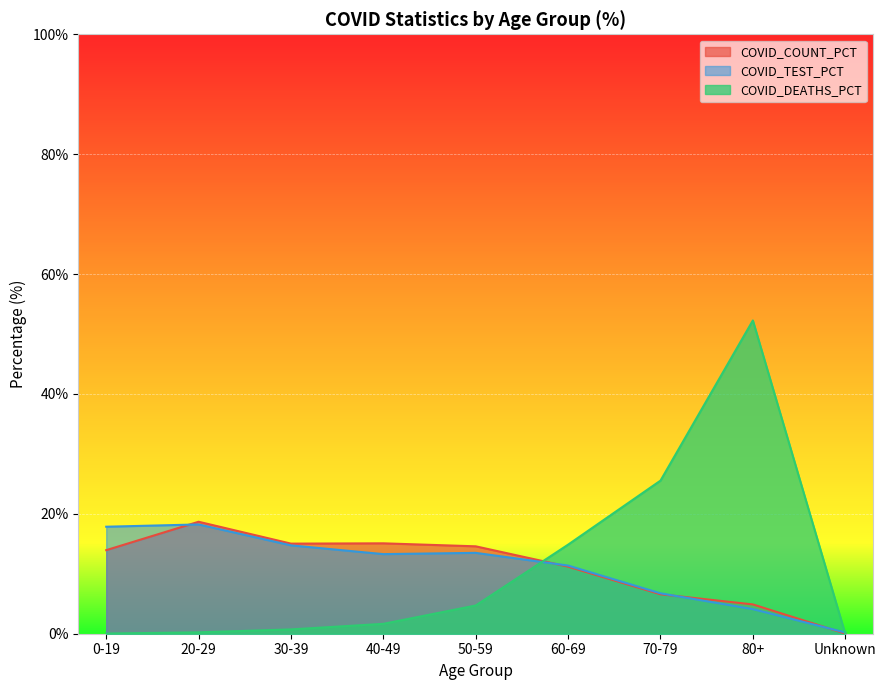

How many times do COVID_DEATHS_PCT and COVID_COUNT_PCT cross each other?

2